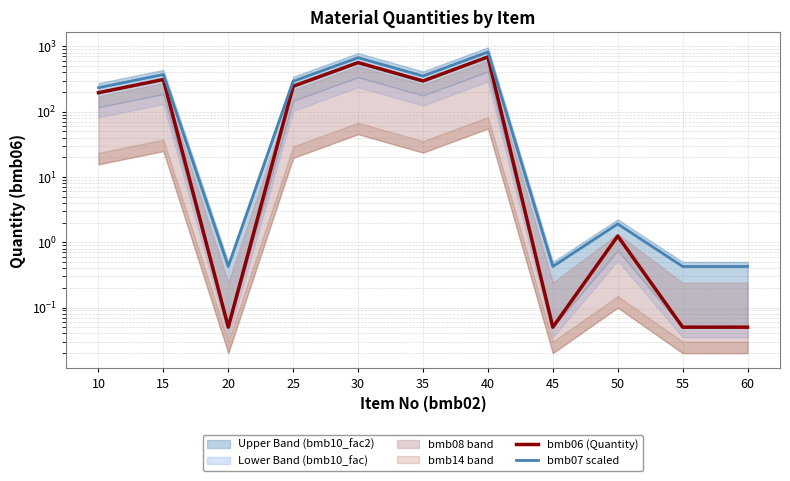

What is the value of the bmb06 (Quantity) point at the 8th from the left?

0.1